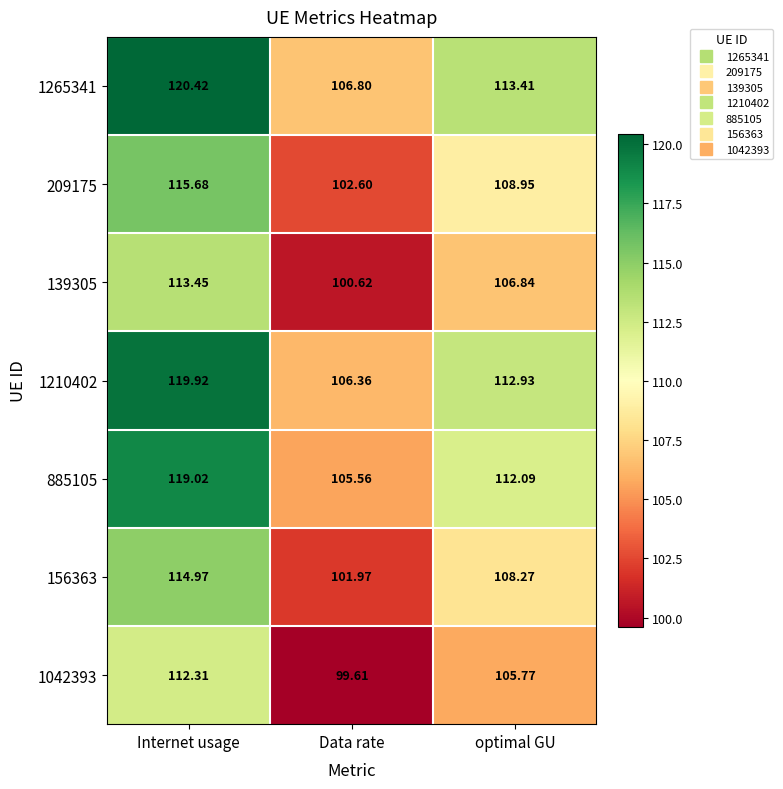

Which label corresponds to the largest value in the chart?

Internet usage